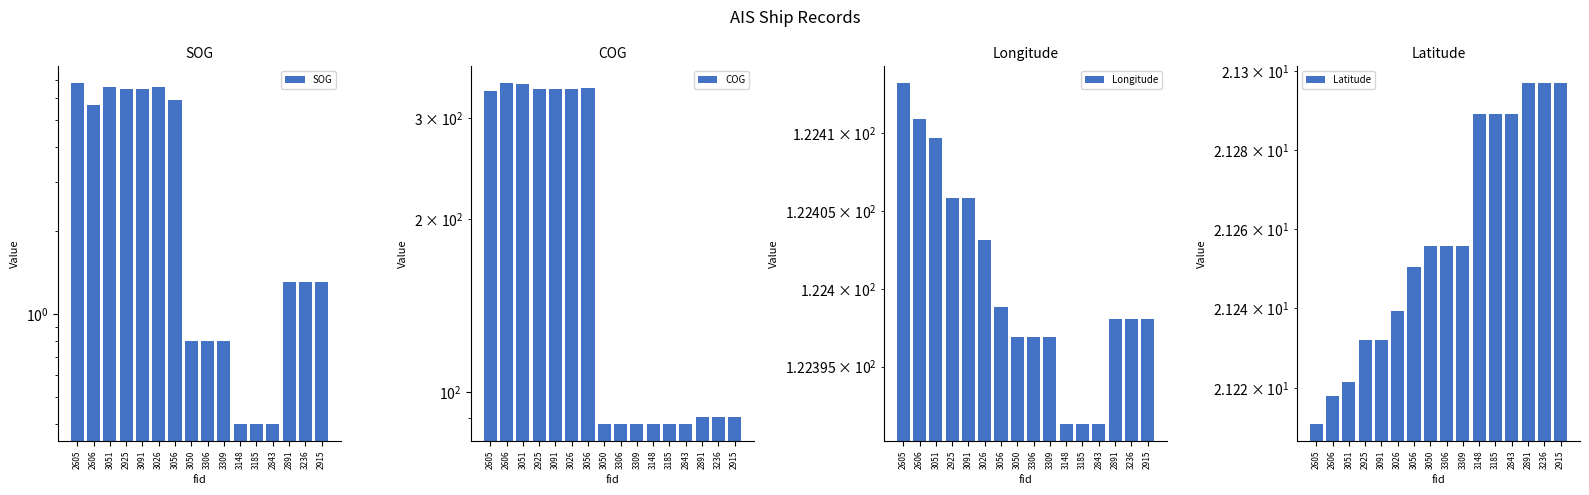

What position from the right is 3185?

5